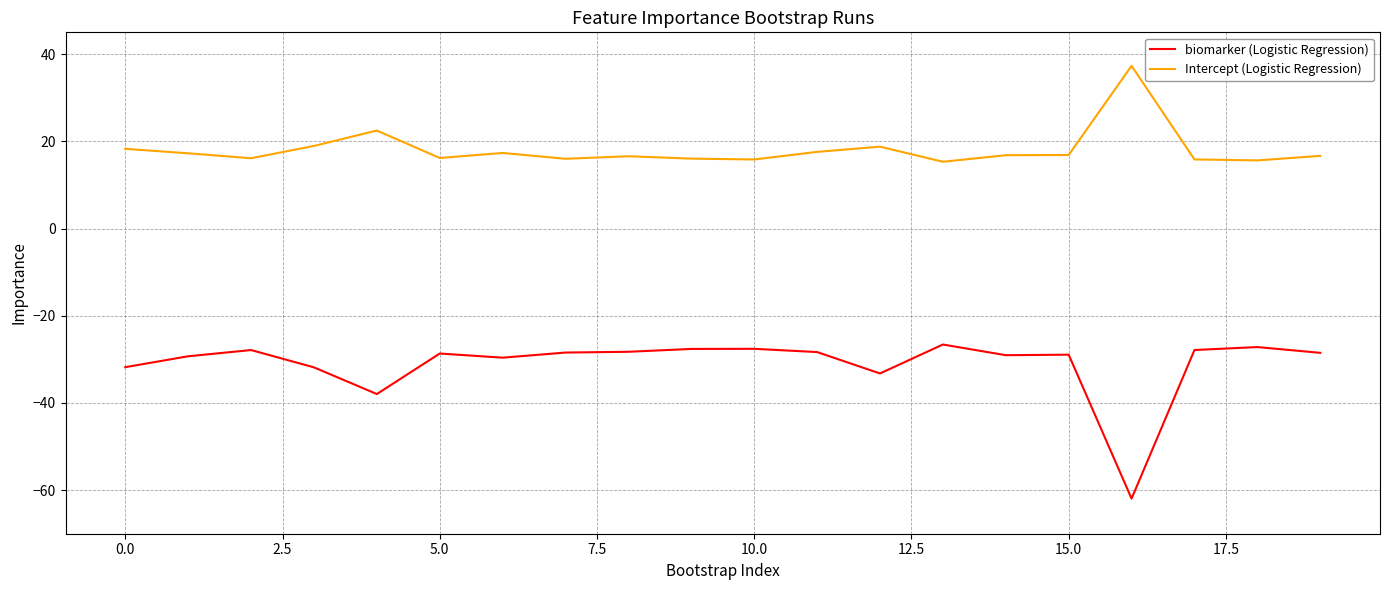

List the series in order of their peak value, lowest first.

biomarker (Logistic Regression), Intercept (Logistic Regression)